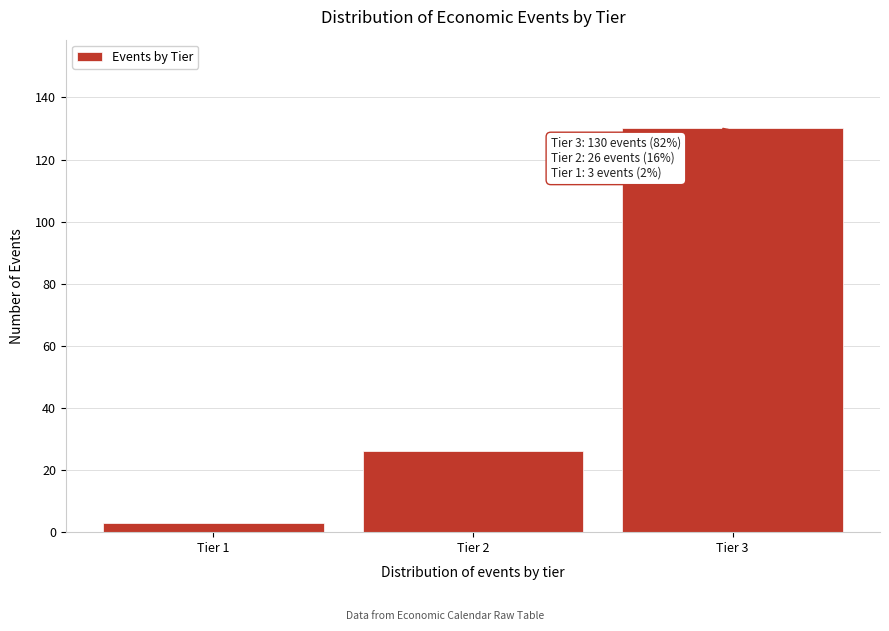

Reading left to right, extract all data points from this chart.

3	26	130